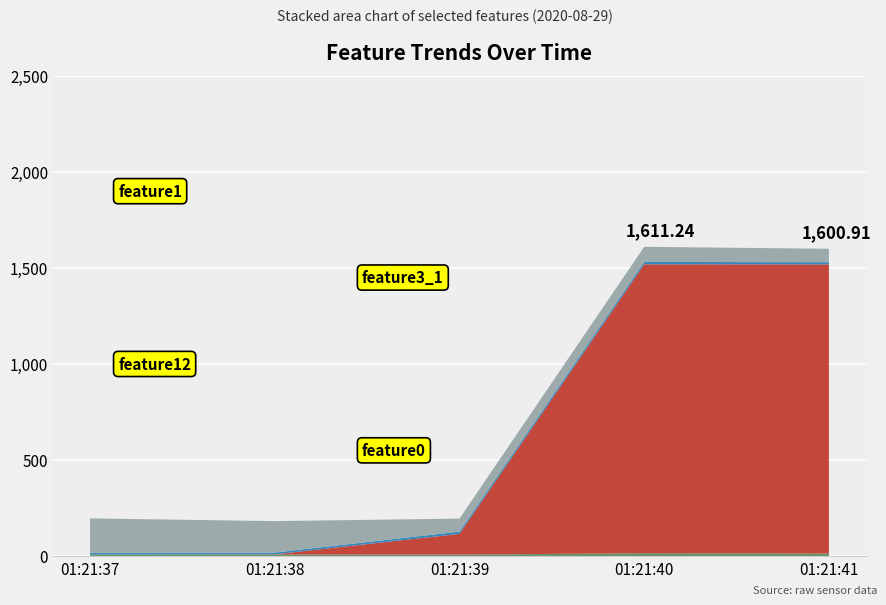

Reading left to right, transcribe all the data shown in this chart.

feature1: 8.8	8.5	8.0	15.2	13.5
feature3_1: 0.0	1.0	108.0	1505.0	1506.0
feature12: 8.5	9.3	11.7	12.2	11.4
feature0: 179.2	163.7	67.8	78.8	69.9